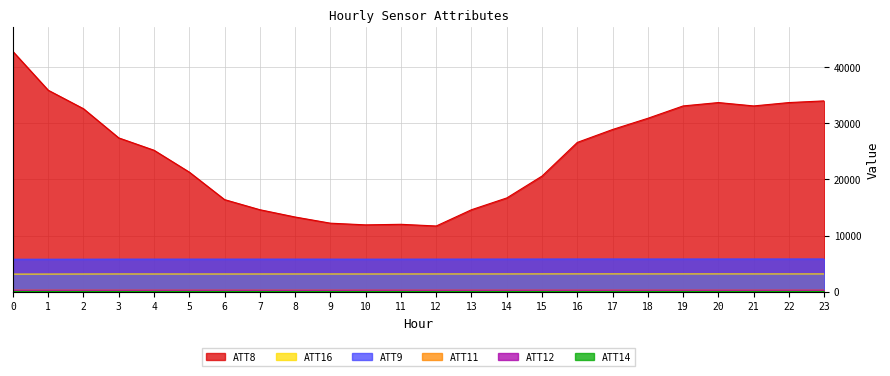

Rank the categories by ATT14 value from lowest to highest.

19, 16, 20, 11, 15, 10, 17, 18, 12, 14, 13, 21, 9, 3, 5, 4, 7, 8, 23, 2, 22, 6, 1, 0